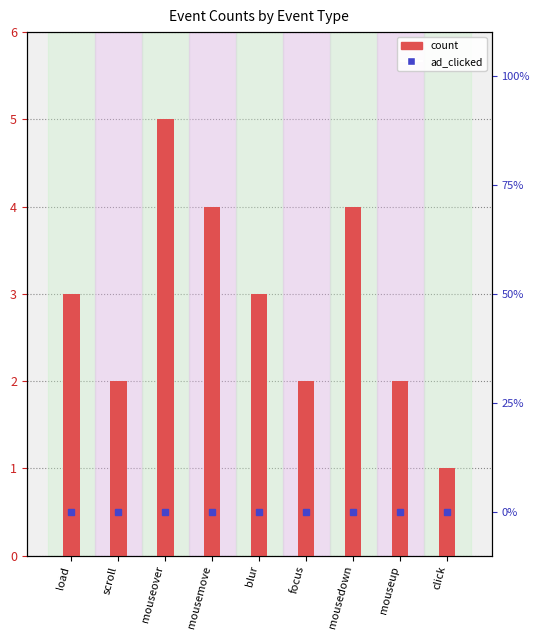

At which category is the sum across all series the highest?

mouseover